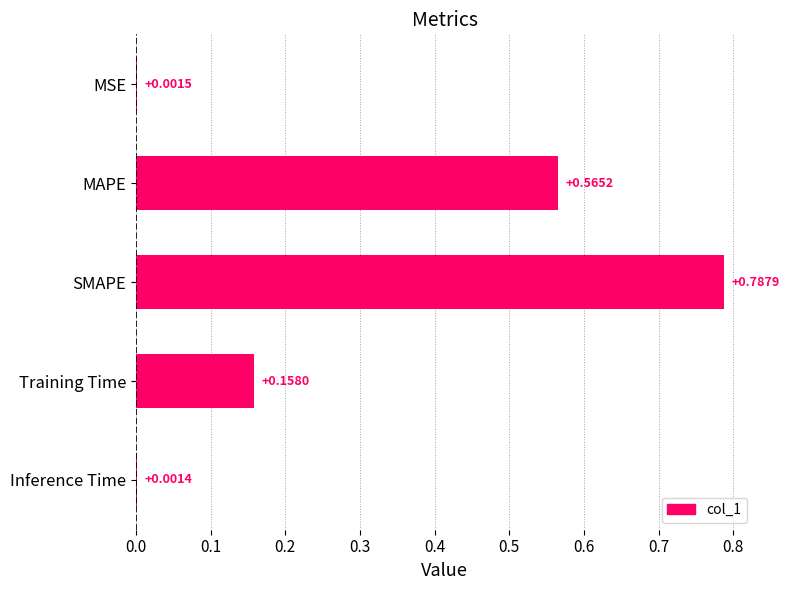

Where is the data nearest to the value 0?

Inference Time